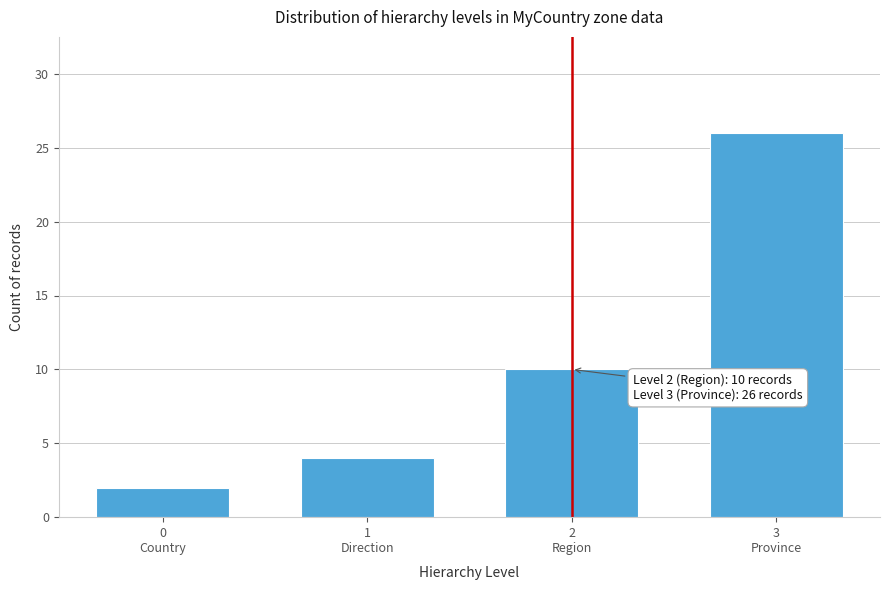

Reading left to right, list all the values displayed in this chart.

2	4	10	26